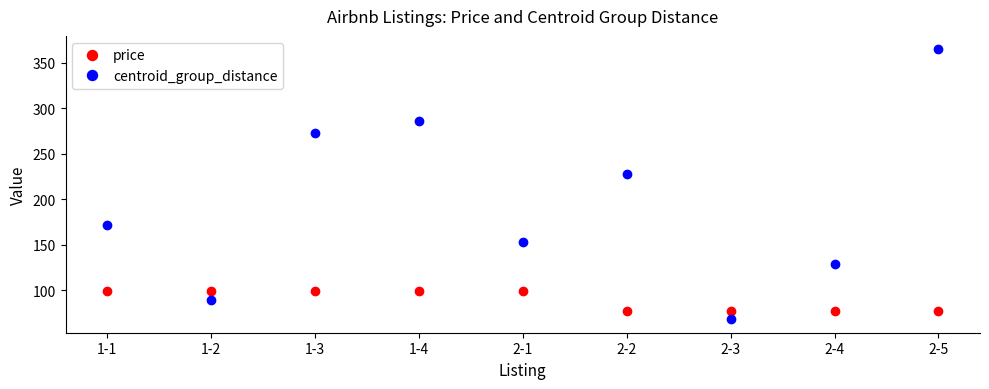

True or false: price and centroid_group_distance intersect in this chart.

True